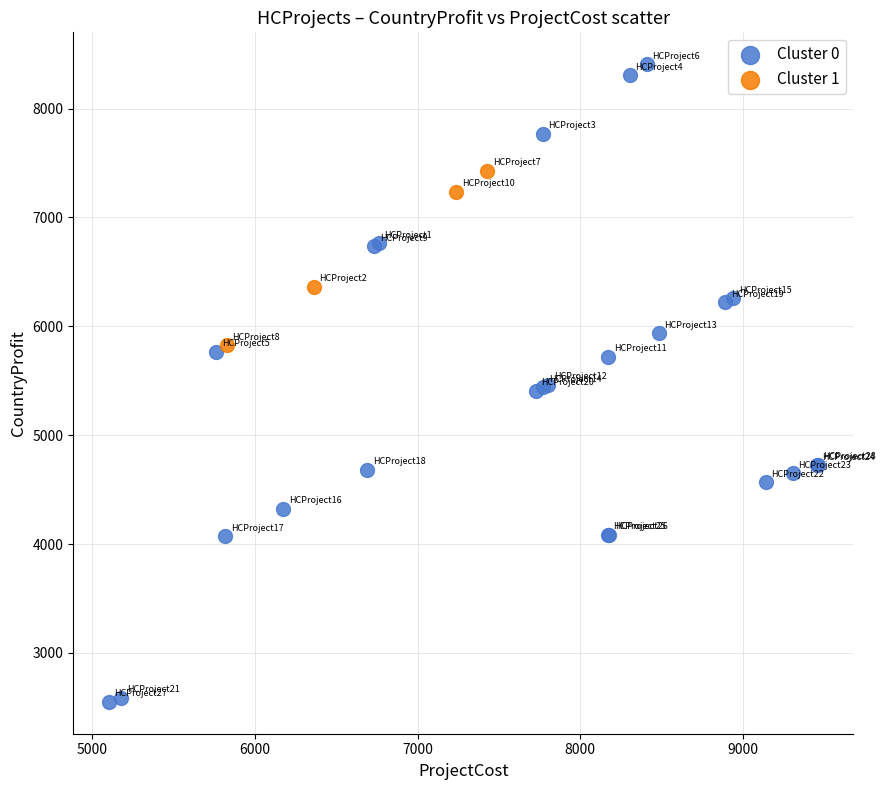

What are all the series names shown in the legend?

Cluster 0, Cluster 1